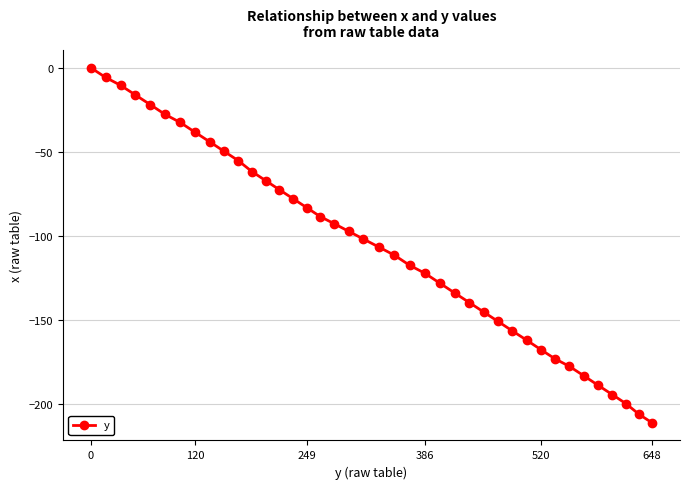

What is the difference between the maximum and minimum values?

211.4